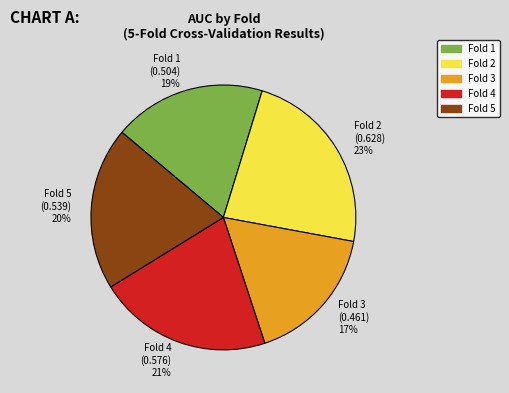

Is Fold 1 the majority of the pie?

No